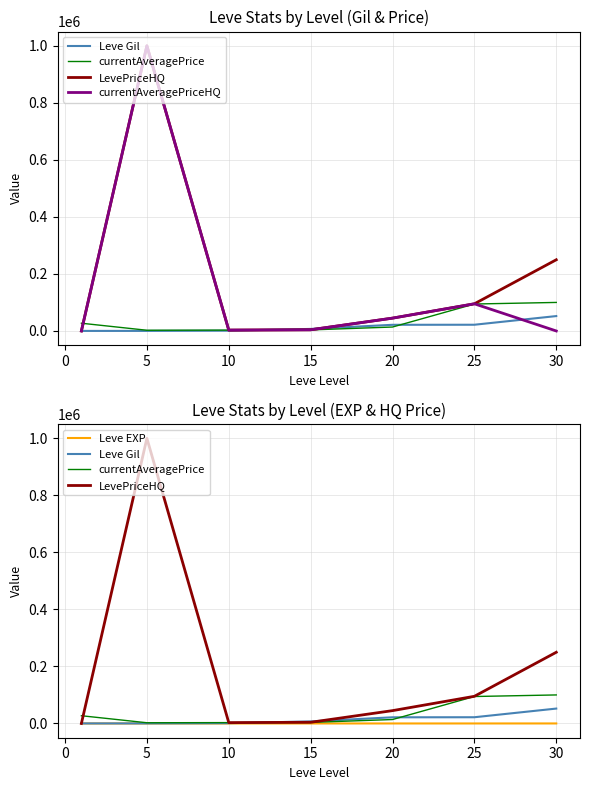

True or false: Leve Gil and Leve EXP cross at least once.

False